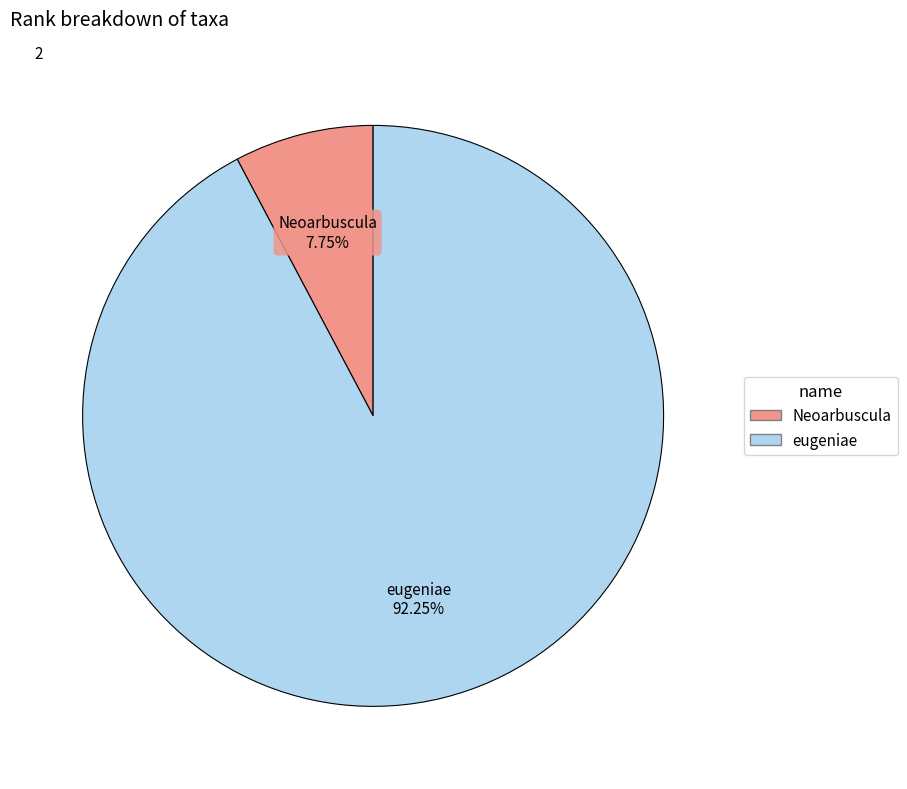

The eugeniae slice represents 99% of the pie. True or false?

False